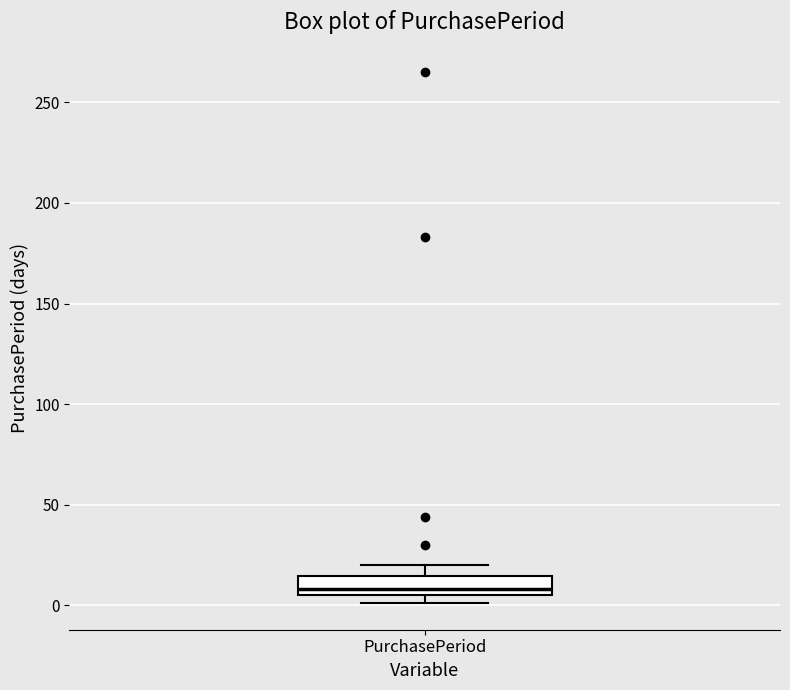

Read this box plot against the y-axis: the position of the median line, the range covered by the box, and the ends of both whiskers. The values are not printed on the chart, so give them approximately, as read against the axis.

median 10, box 5 to 15, whiskers 0 to 20